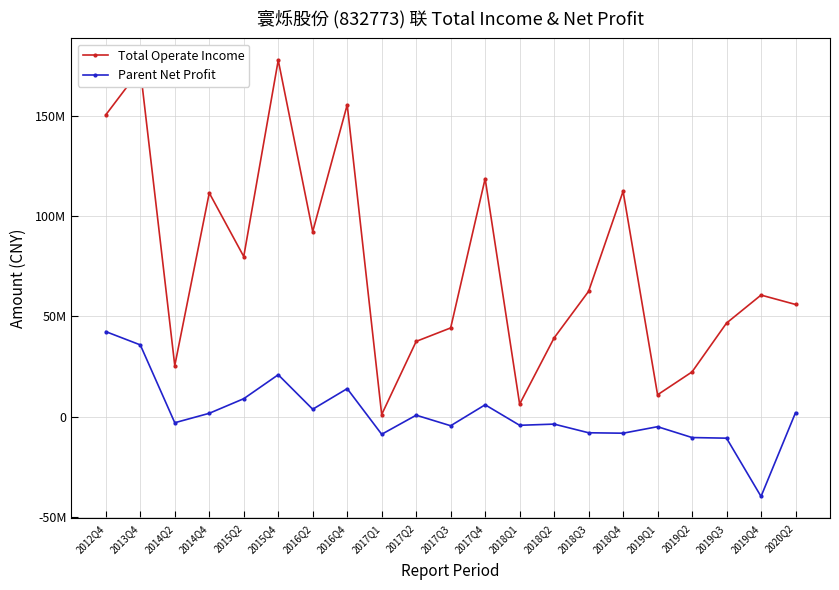

Rank the categories by Total Operate Income value from lowest to highest.

2017Q1, 2018Q1, 2019Q1, 2019Q2, 2014Q2, 2017Q2, 2018Q2, 2017Q3, 2019Q3, 2020Q2, 2019Q4, 2018Q3, 2015Q2, 2016Q2, 2014Q4, 2018Q4, 2017Q4, 2012Q4, 2016Q4, 2013Q4, 2015Q4